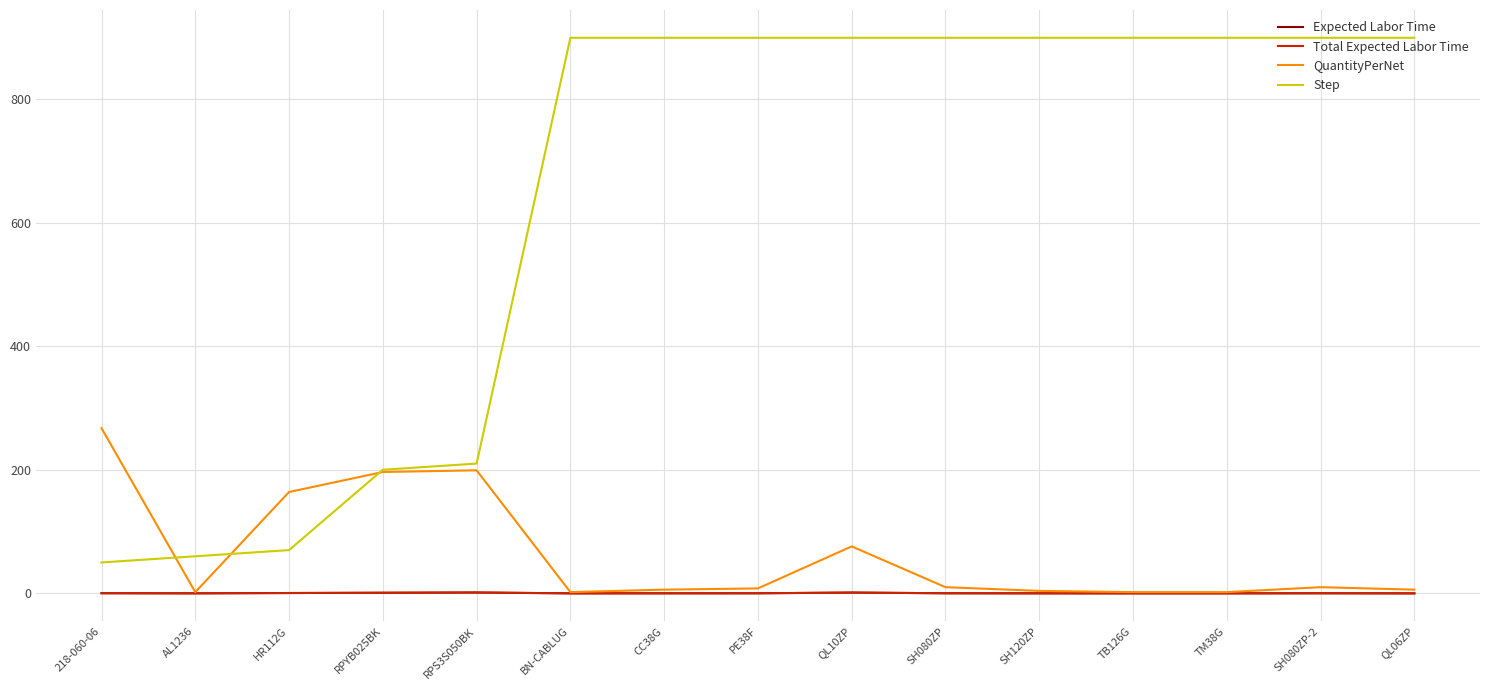

Between RPYB025BK and SH080ZP, which series saw the biggest shift?

Step